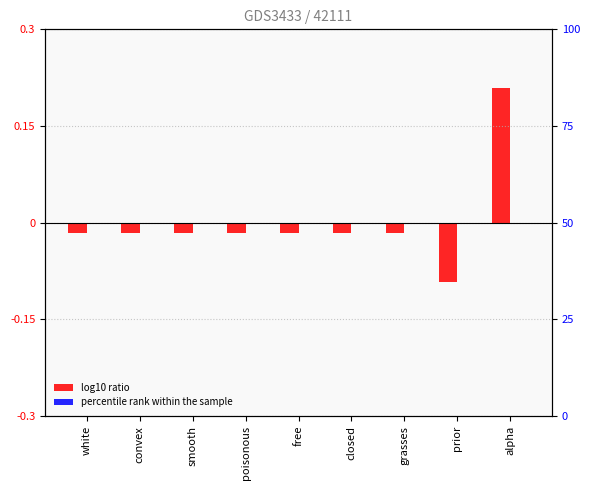

At which category is the sum across all series the highest?

alpha